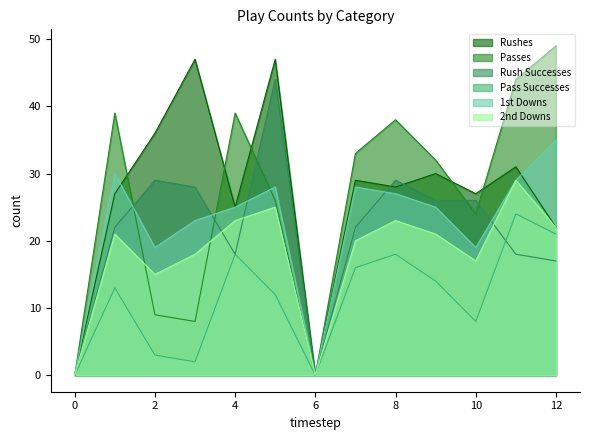

Rank the series by their maximum value, from highest to lowest.

Passes, Rushes, Rush Successes, 1st Downs, 2nd Downs, Pass Successes